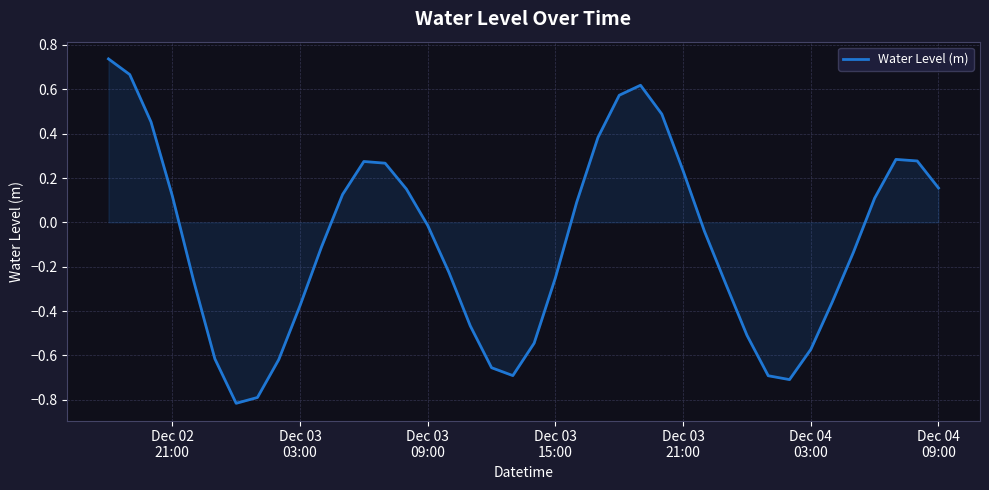

Does the chart display data point markers on the line(s)?

No